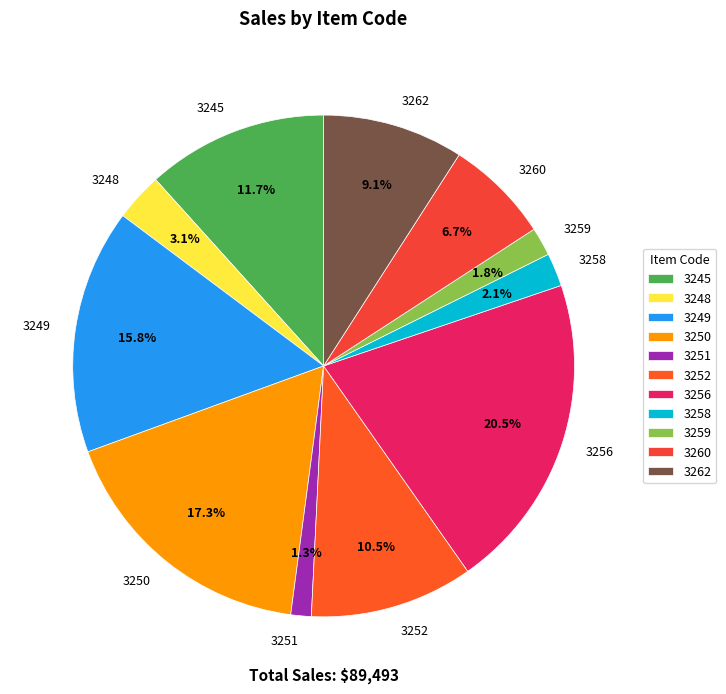

How many slices are in this pie chart?

11